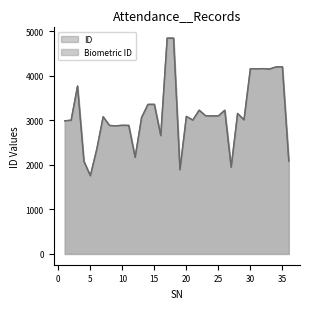

Which series has the largest range (max minus min)?

ID